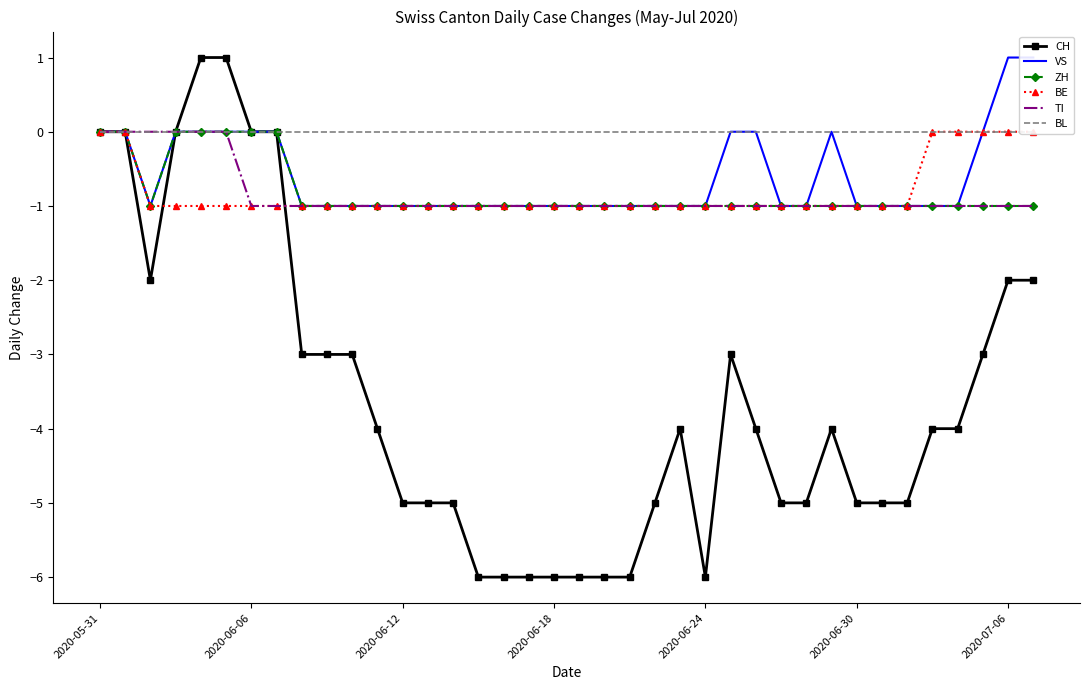

Where is BE nearest to the value 0?

2020-05-31